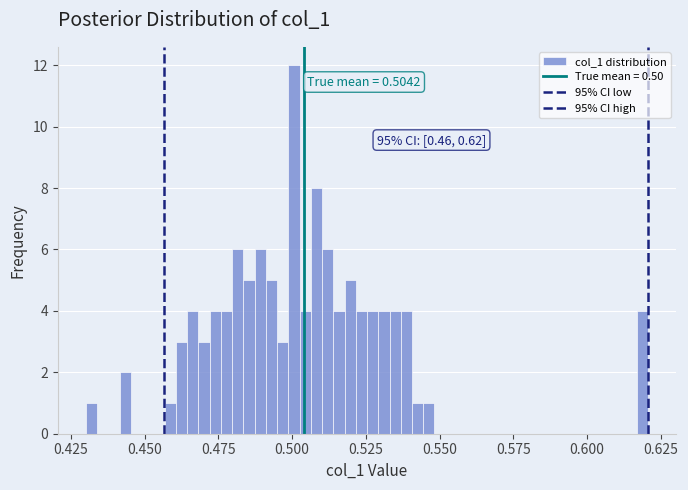

Read against the x-axis, roughly where is the centre of the tallest bar?

0.500